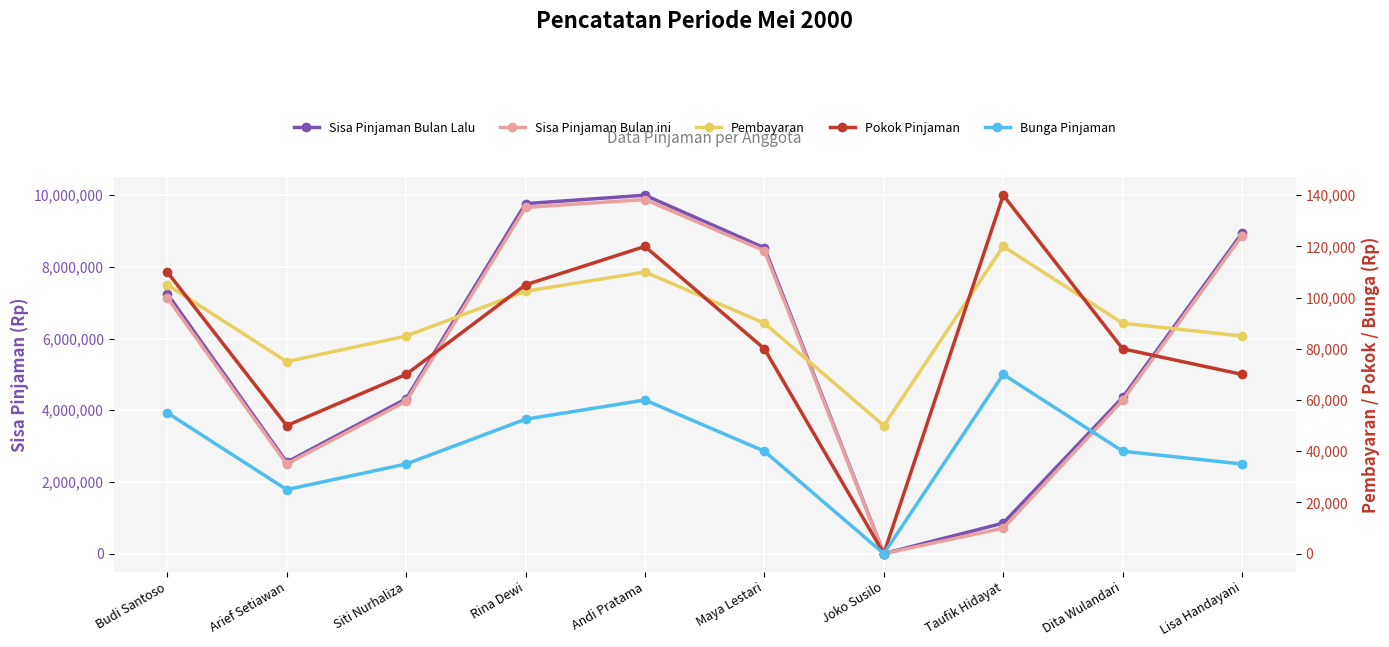

Which series has the widest spread of values?

Sisa Pinjaman Bulan Lalu